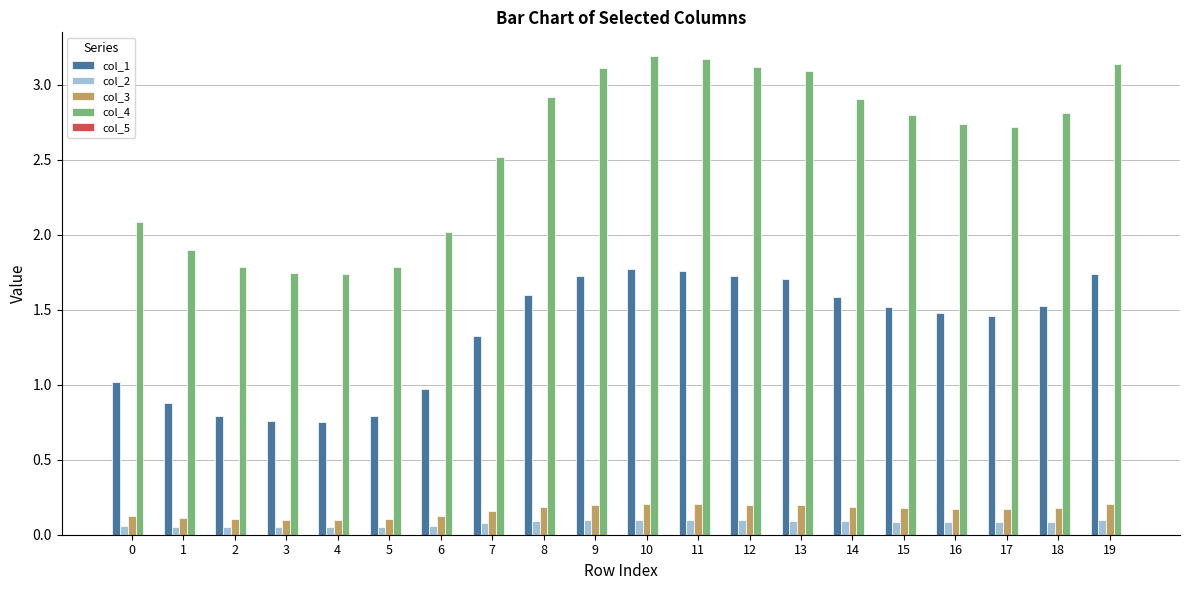

The value of col_1 at 15 is 1.0. True or false?

False